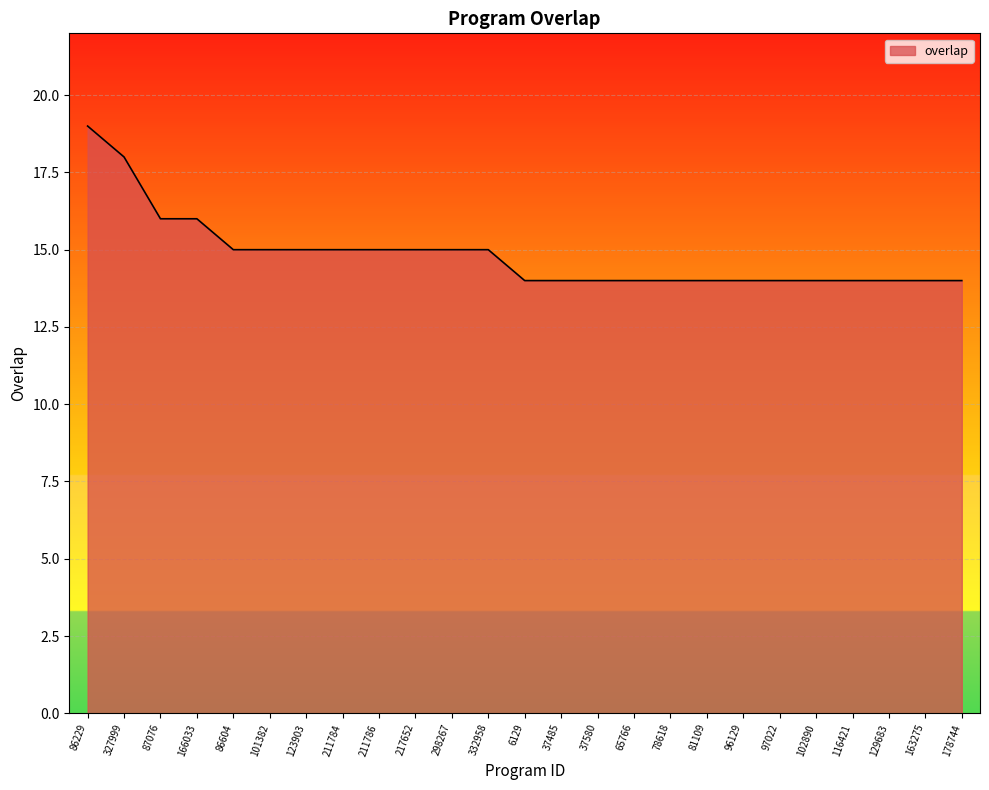

What is the approximate value at 129683?

14